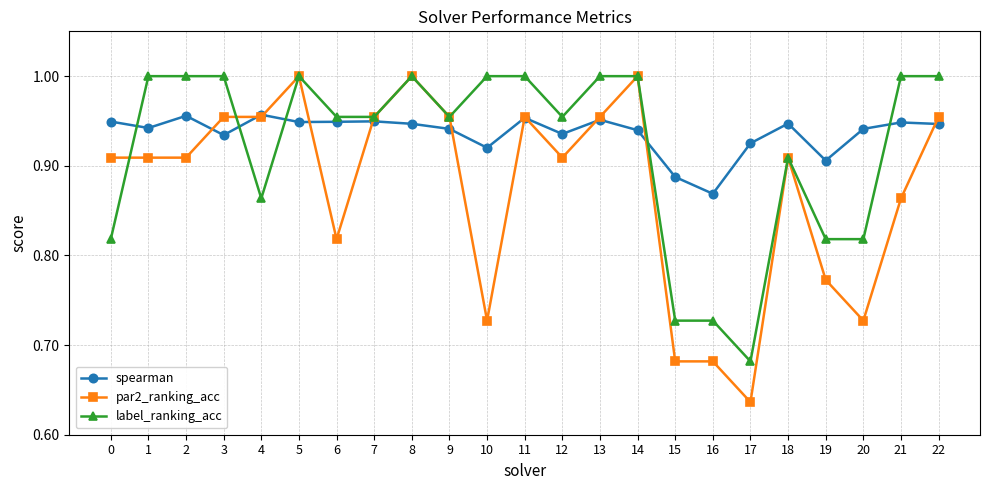

Rank the series by their average value, from highest to lowest.

spearman, label_ranking_acc, par2_ranking_acc